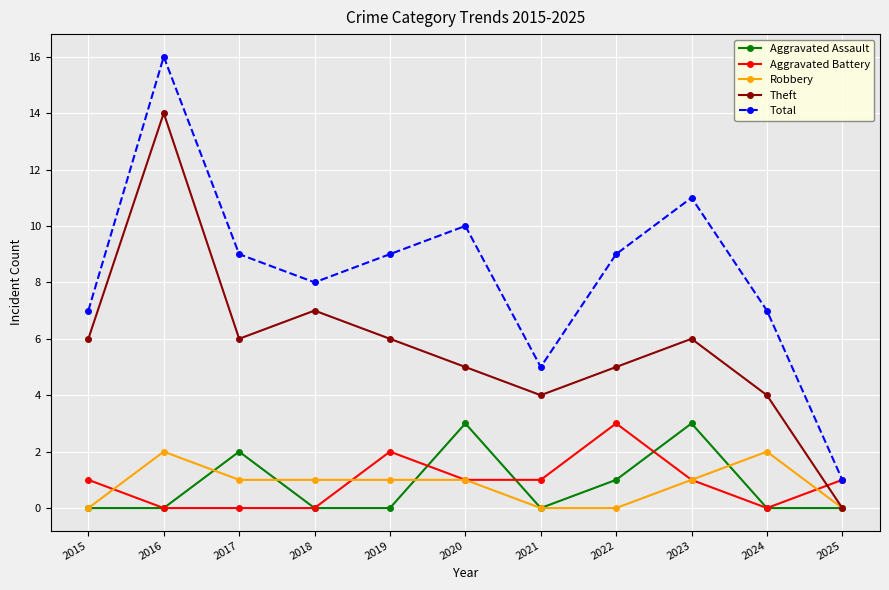

Where is Aggravated Assault nearest to the value 1?

2022